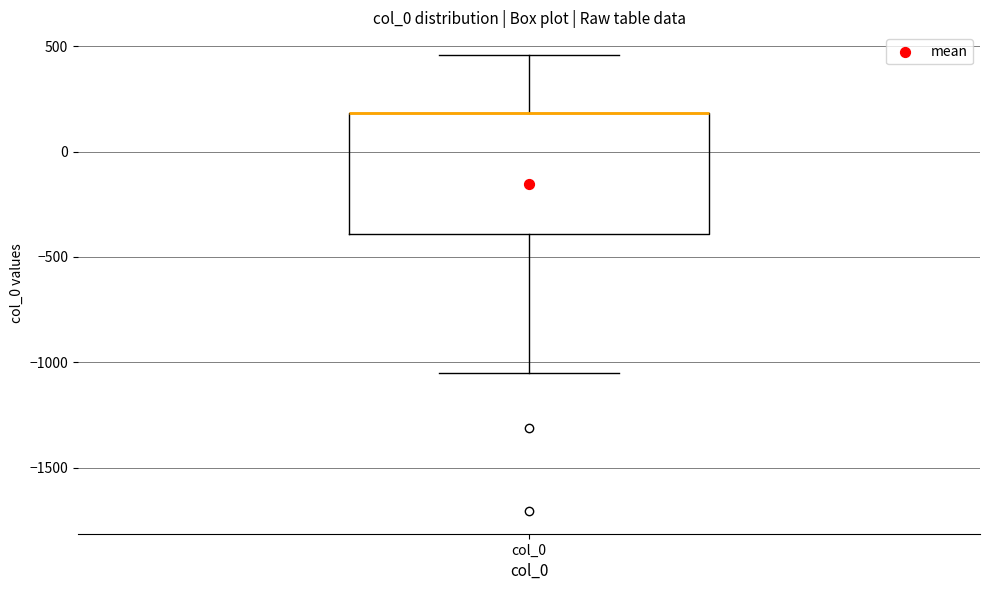

Transcribe this box plot: give where the median line is, the range the box spans, and where the two whiskers end, as read against the y-axis. The values are not printed on the chart, so give them approximately, as read against the axis.

median 200 (drawn on the box's upper edge), box -400 to 200, whiskers -1050 to 450